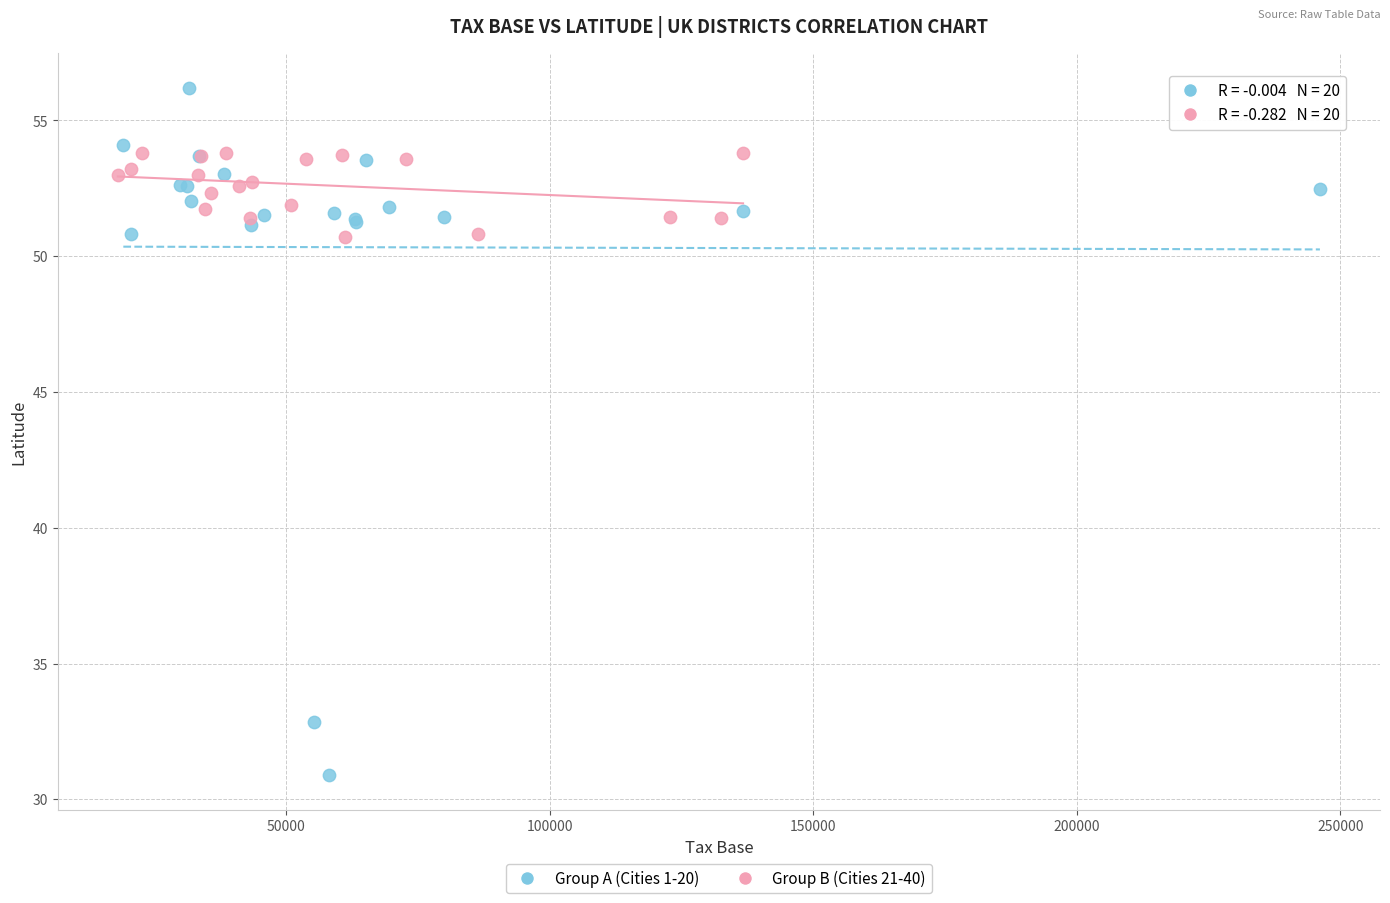

Which series contains the lowest Y value?

Group A (Cities 1-20)